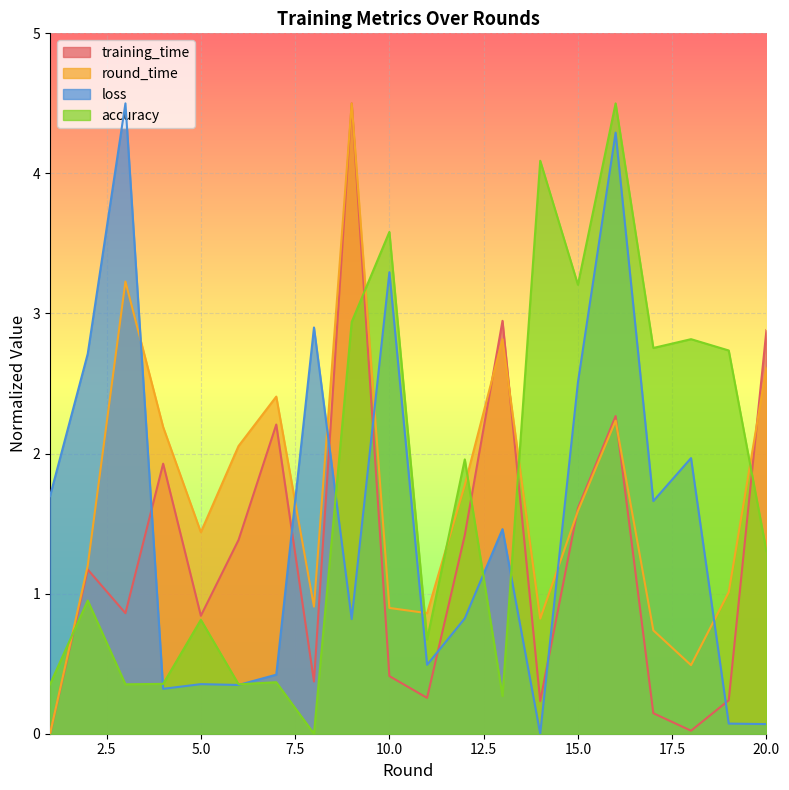

At how many categories does at least one series exceed 3?

6